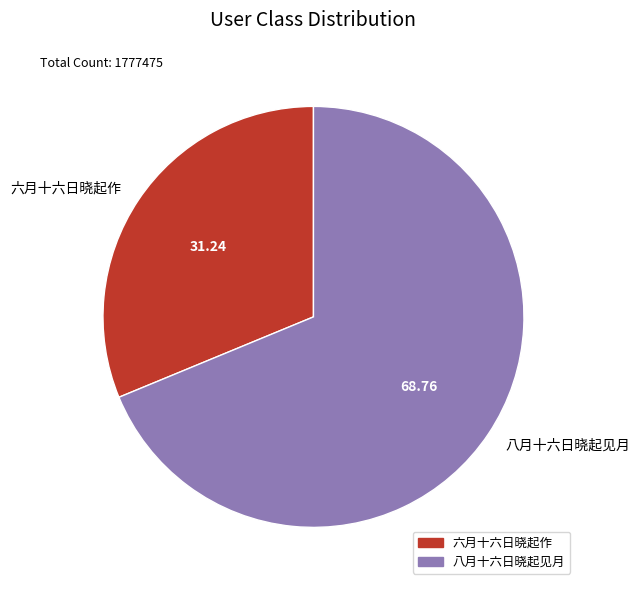

What is the majority slice?

八月十六日晓起见月